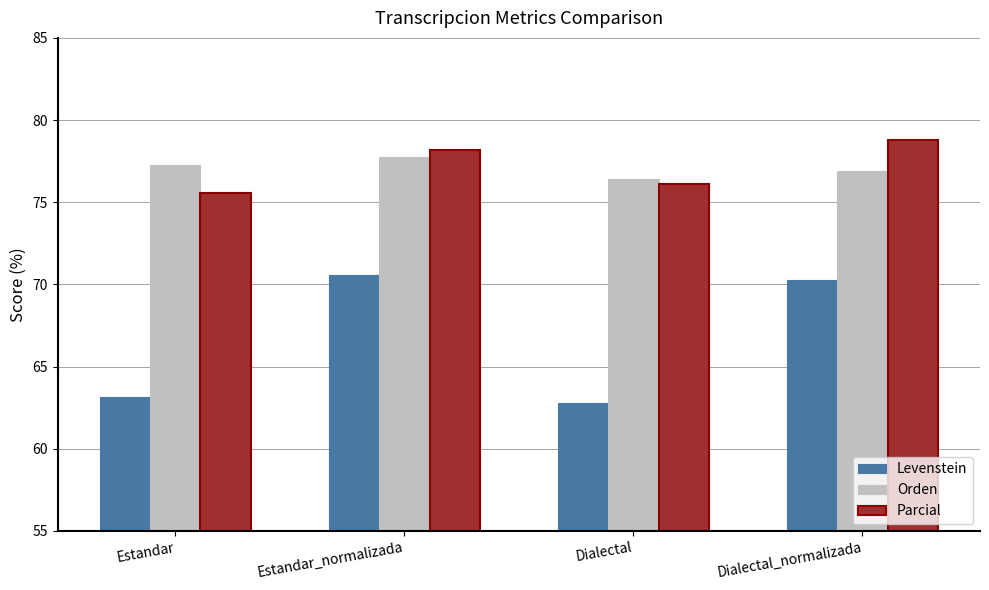

Rank the series by their maximum value, from highest to lowest.

Parcial, Orden, Levenstein